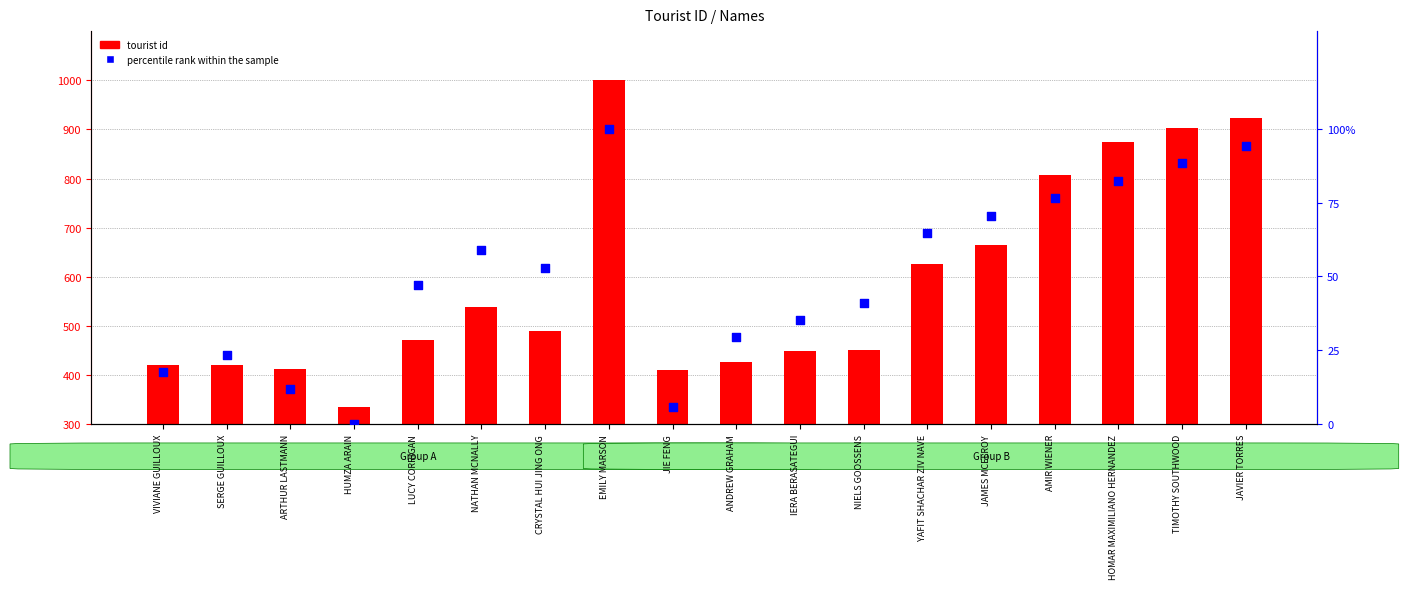

Which series has the largest Y range (max minus min)?

tourist id